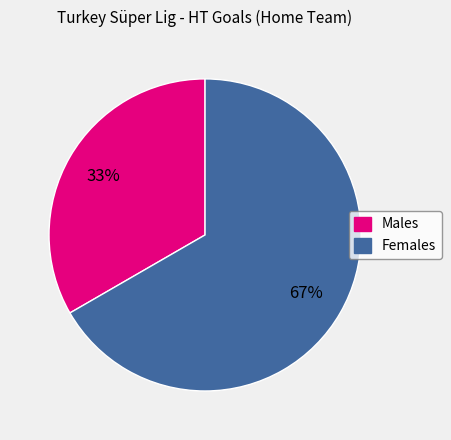

Which category has the smallest portion of the pie?

Males